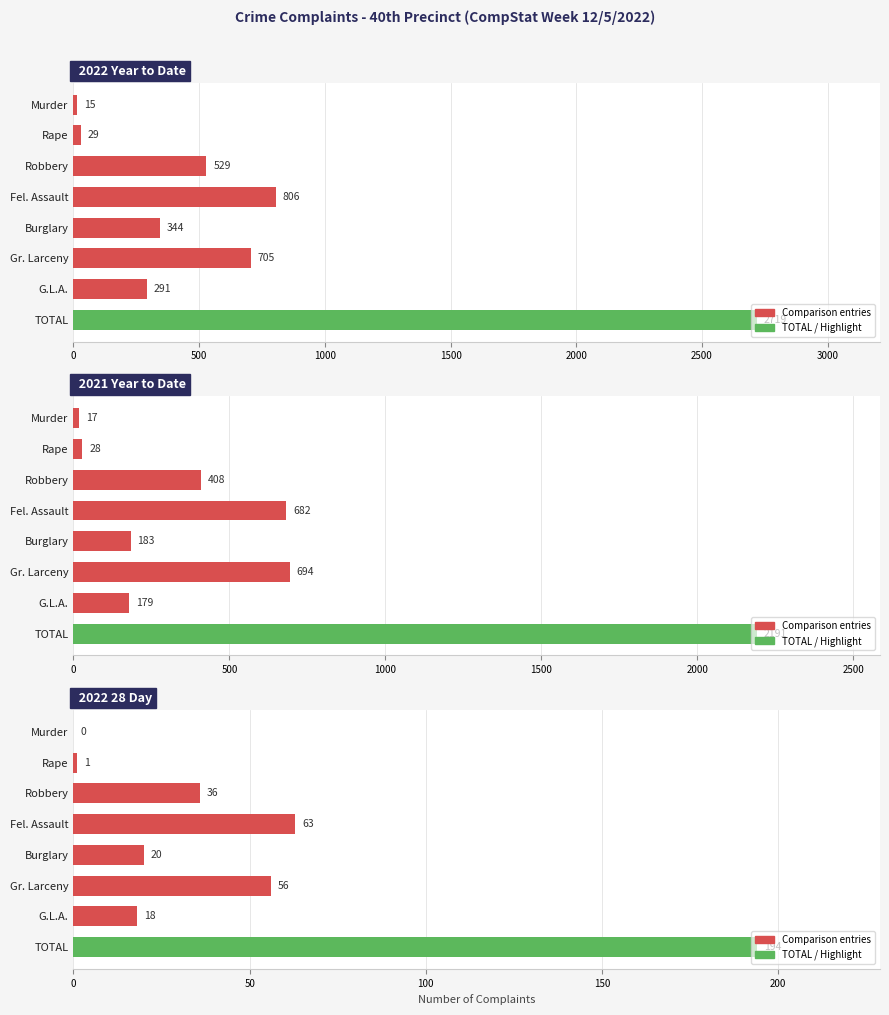

Does the chart contain stacked bars?

No